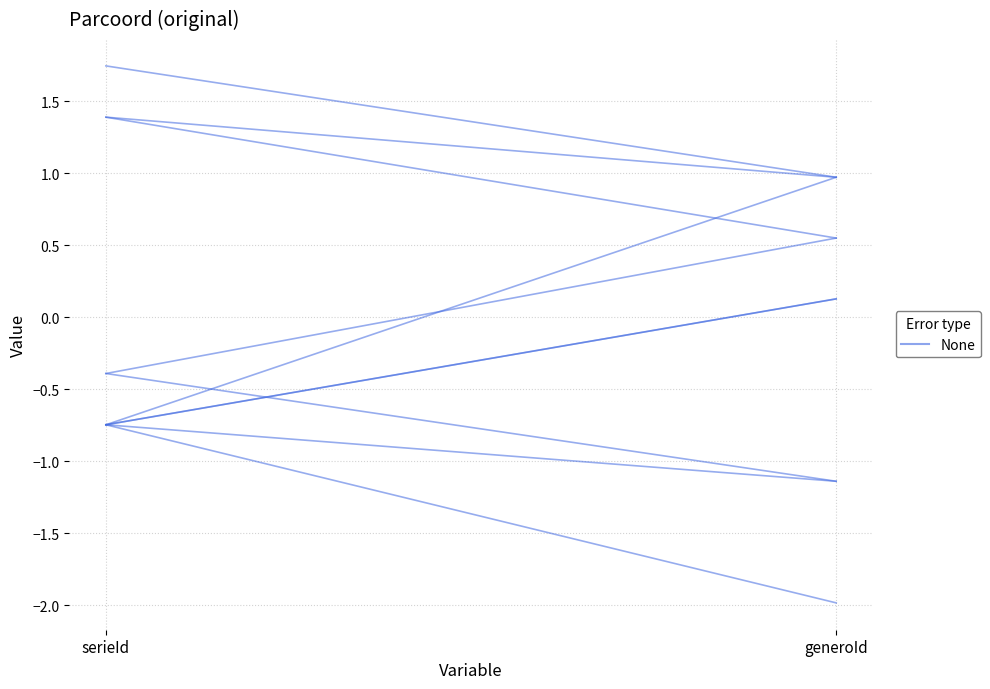

Count the values in the range -1 to 0.

1